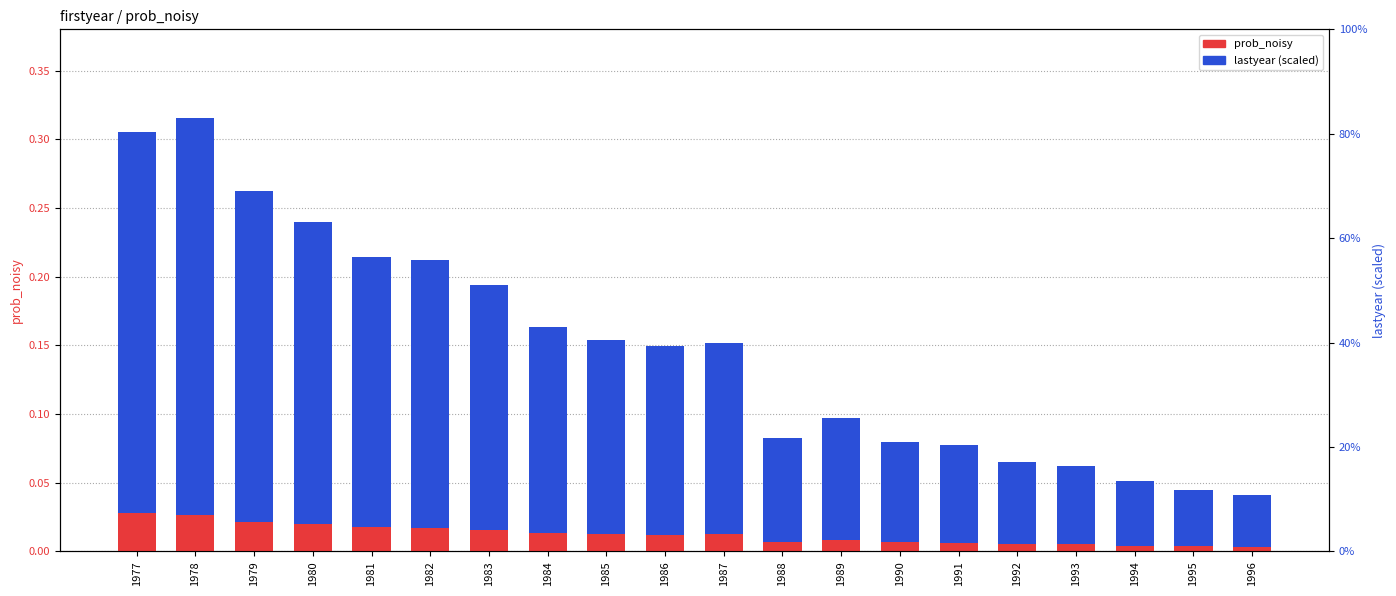

Rank the series by their maximum value, from lowest to highest.

prob_noisy, lastyear (scaled)